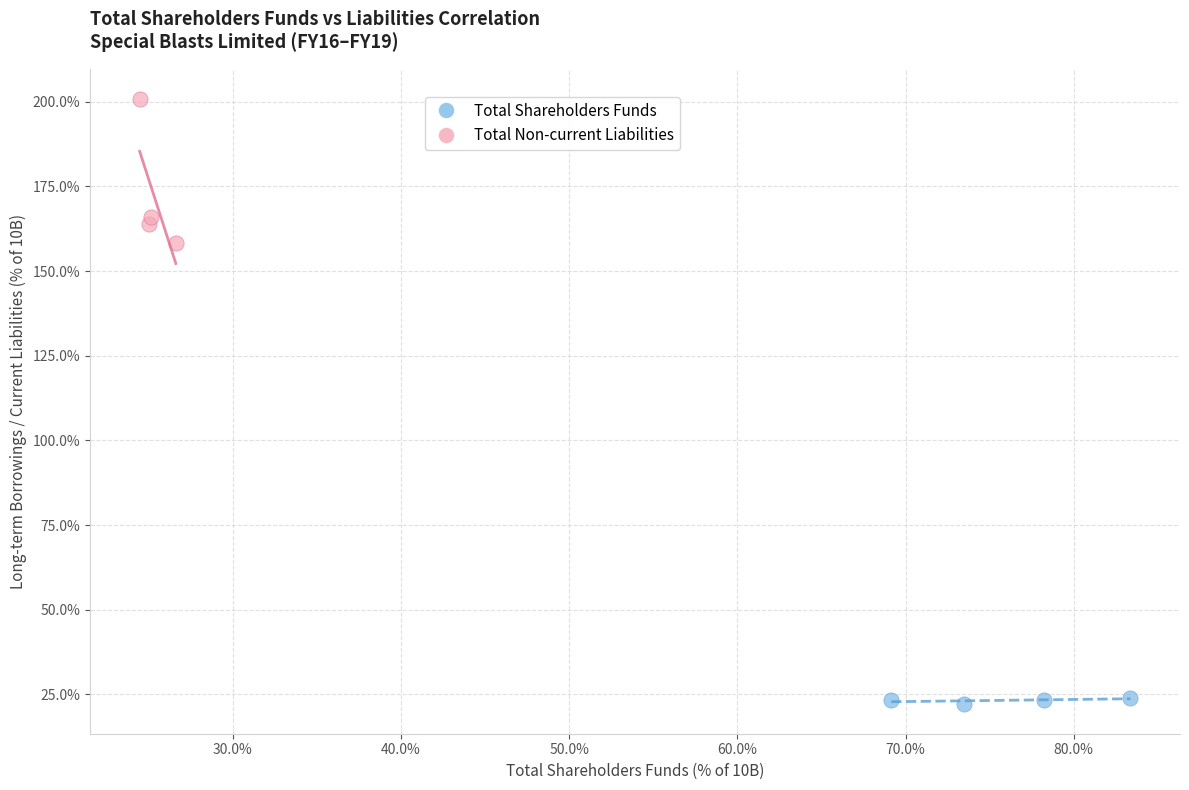

What are all the series names shown in the legend?

Total Shareholders Funds, Total Non-current Liabilities